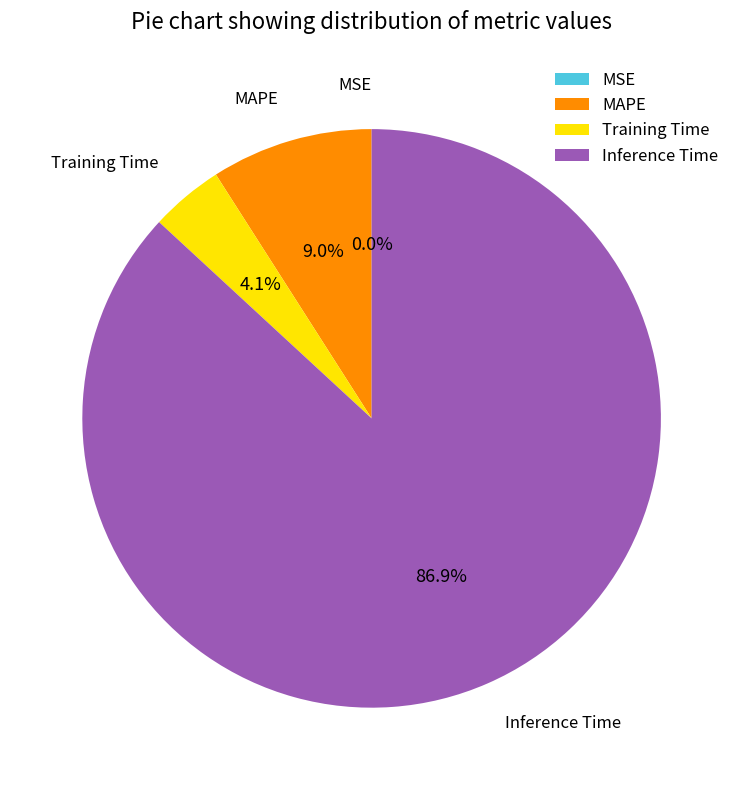

Is there any slice that represents more than half of the pie?

Yes